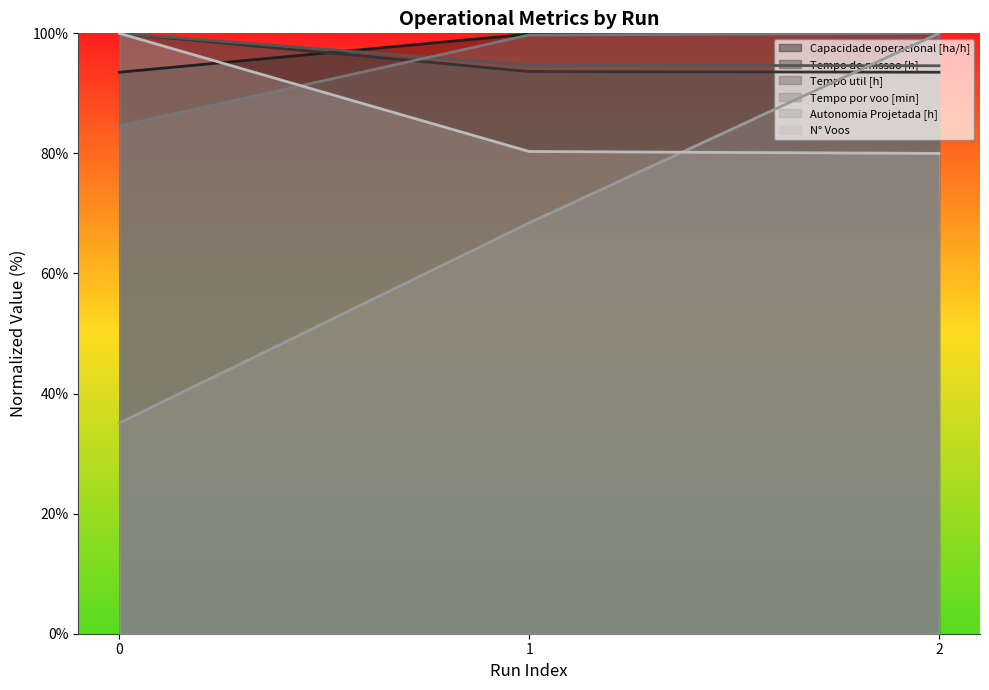

Which series has the largest total across all categories?

Capacidade operacional [ha/h]